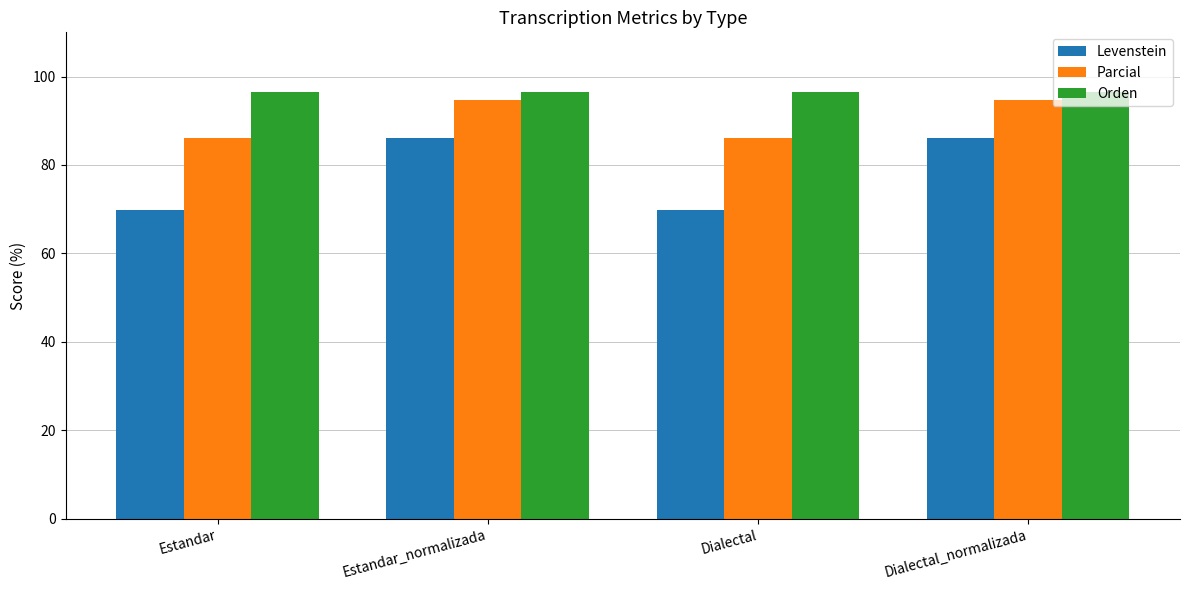

What is the difference between the second highest and second lowest values in the Levenstein series?

16.5